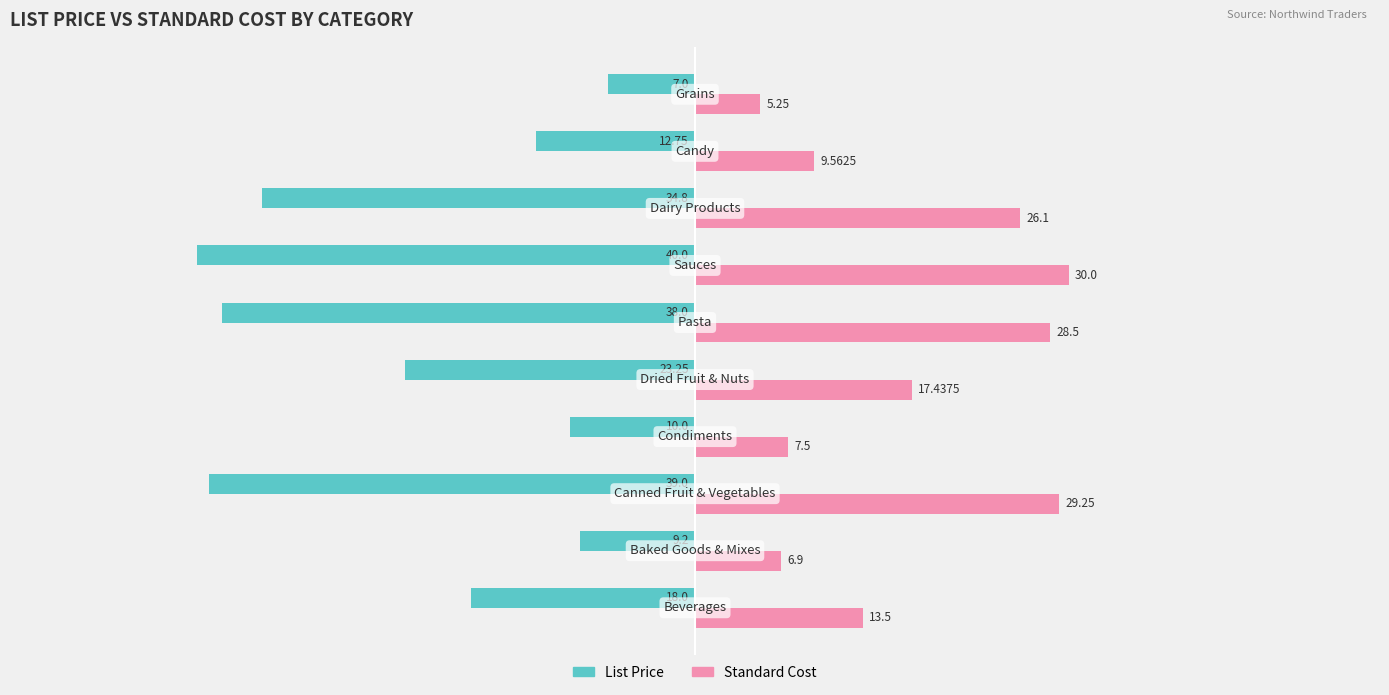

Which series has the largest range (max minus min)?

List Price